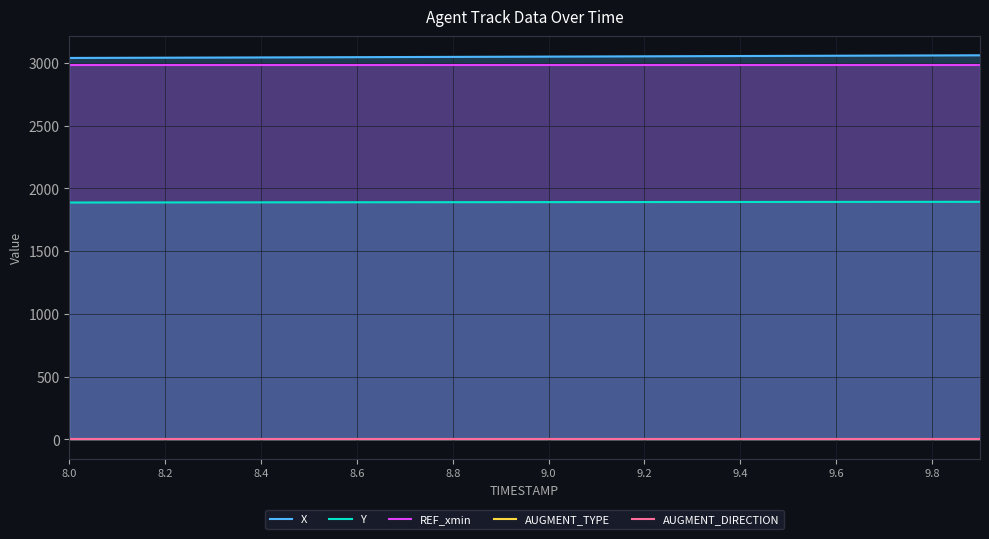

True or false: AUGMENT_DIRECTION and AUGMENT_TYPE intersect in this chart.

False